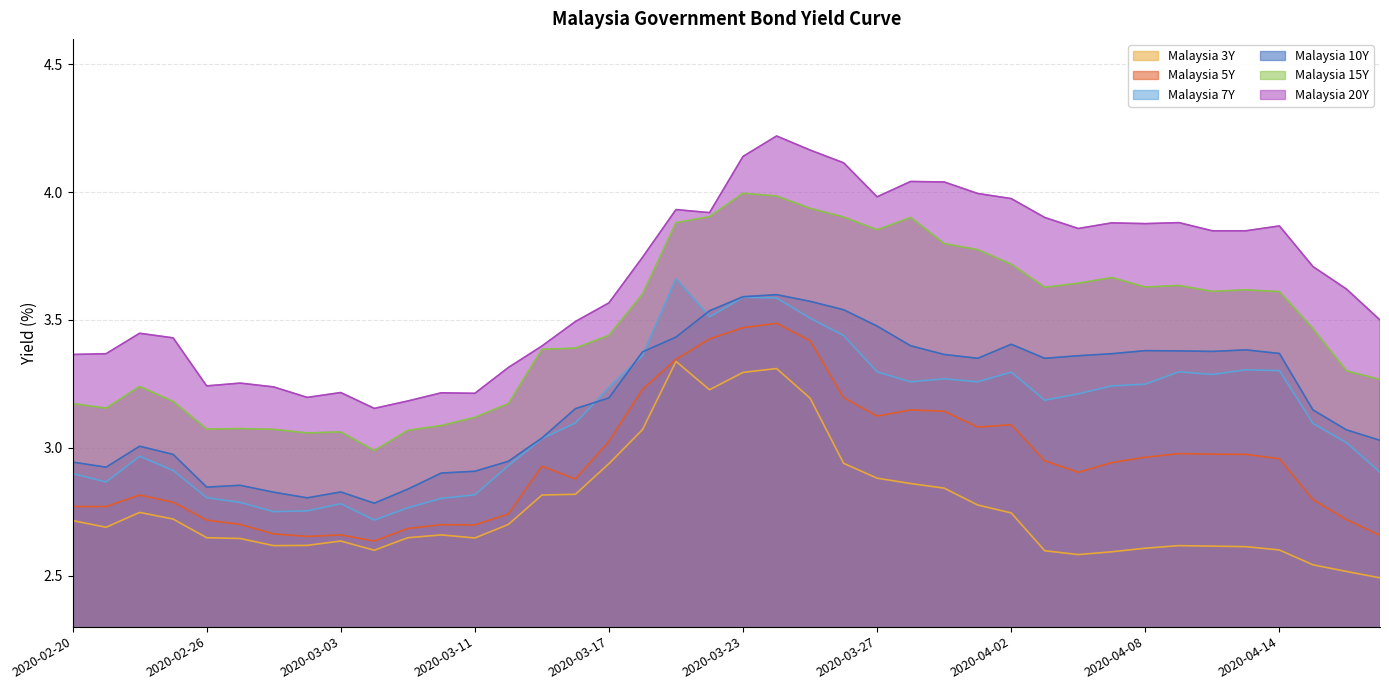

Read the Malaysia 20Y value at 2020-02-21.

3.4